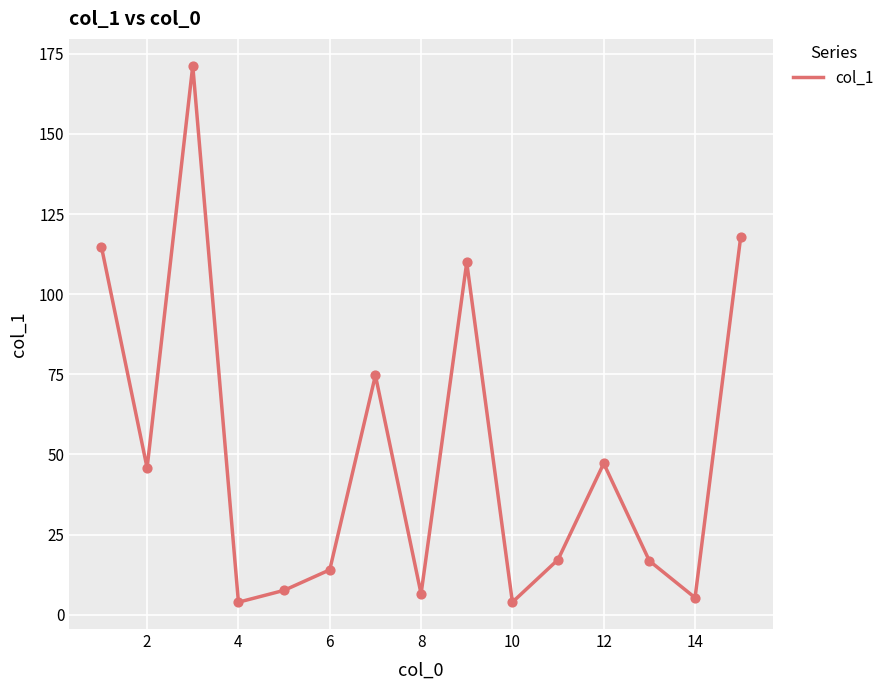

What is the maximum value shown in the chart?

171.3